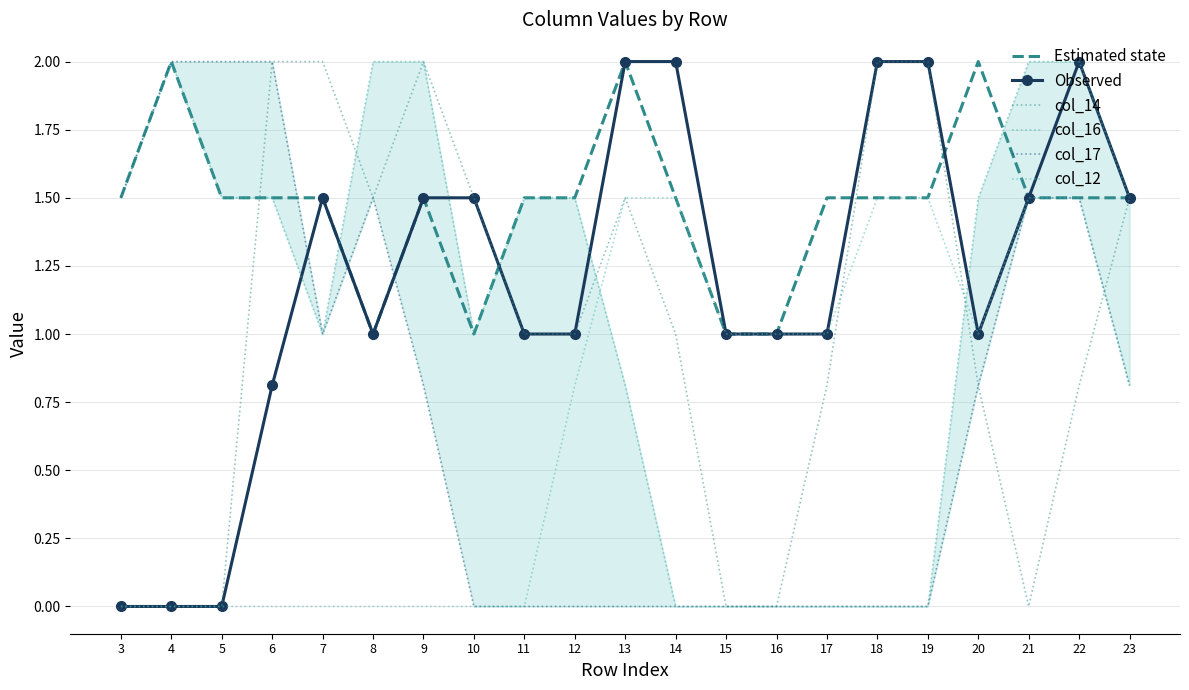

What are all the series names shown in the legend?

Estimated state, Observed, col_14, col_16, col_17, col_12